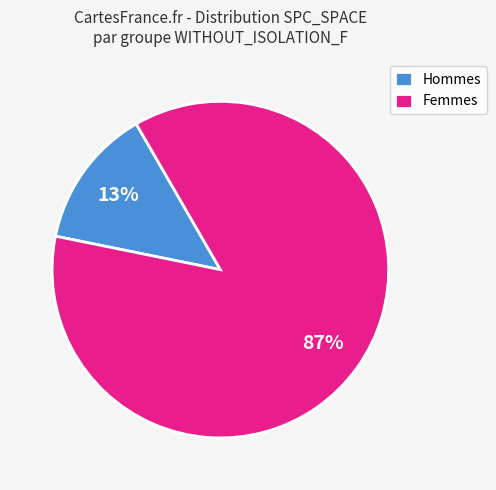

The Hommes slice represents 13% of the pie. True or false?

True